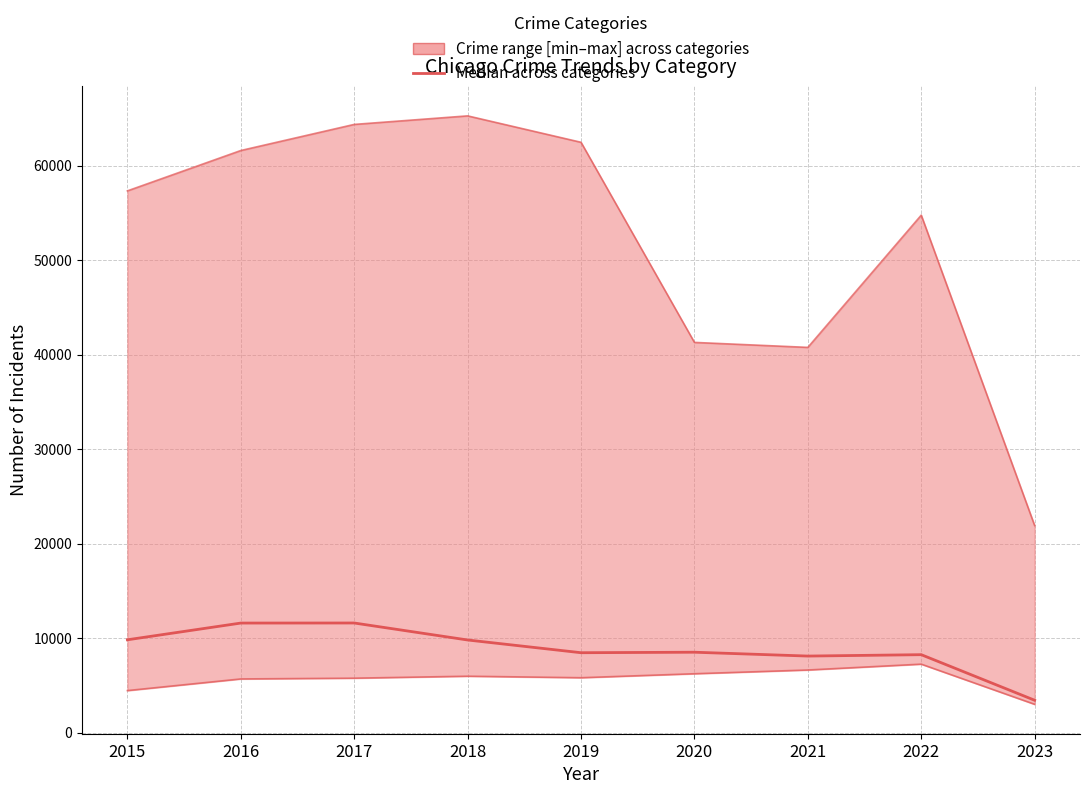

What is the highest value of the Median across categories series?

11630.0